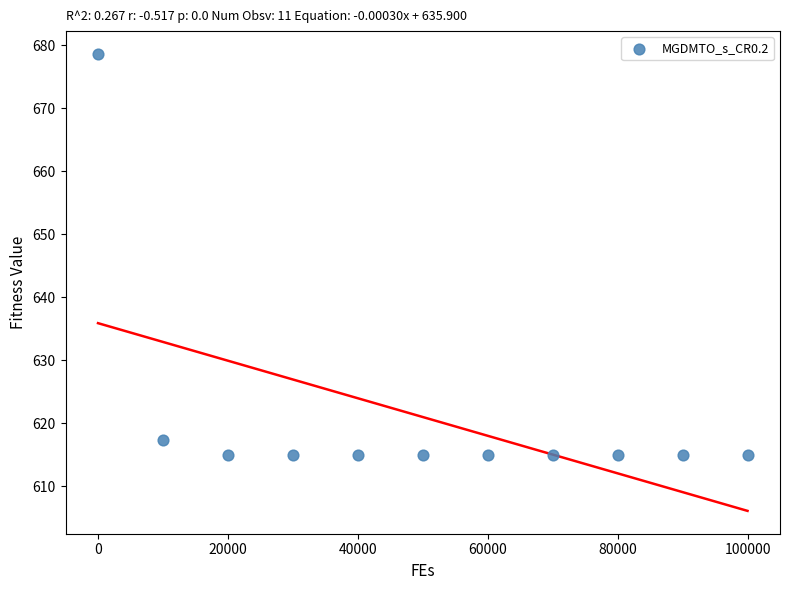

What is the average Y value?

621.0